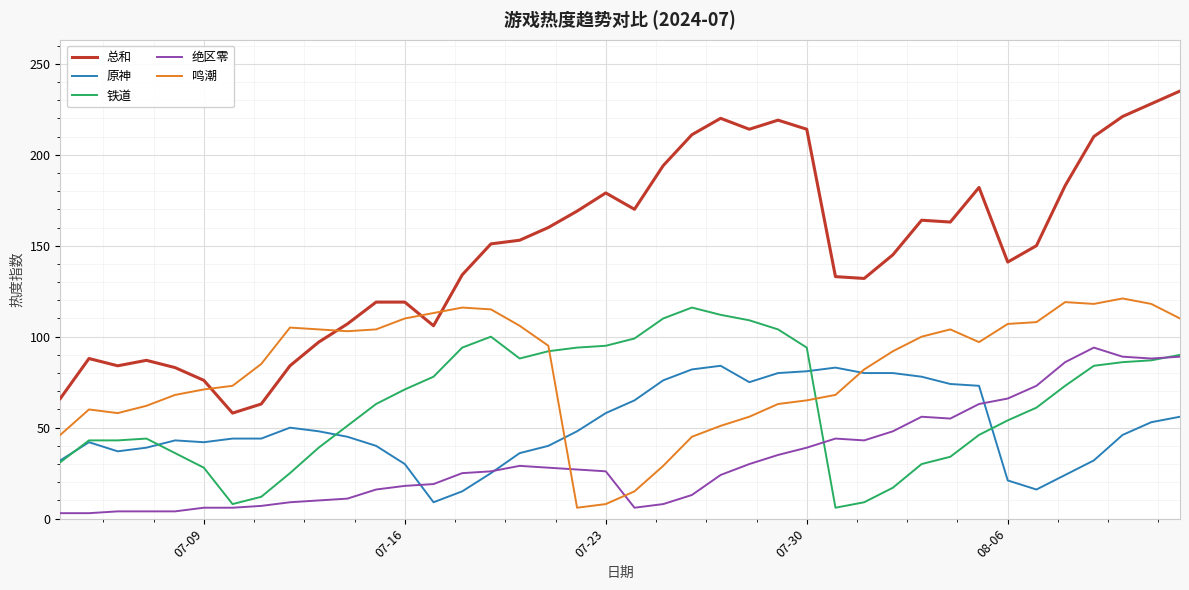

What is the highest value of the 绝区零 series?

94